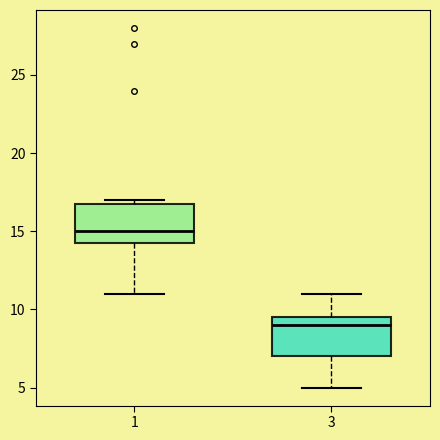

Reading left to right, read every box against the y-axis: the position of its median line, the range the box covers, and the ends of its whiskers. The values are not printed on the chart, so give them approximately, as read against the axis.

1: median 15.0, box 14.5 to 17.0, whiskers 11.0 to 17.0 (just above the box's upper edge)
3: median 9.0, box 7.0 to 9.5, whiskers 5.0 to 11.0